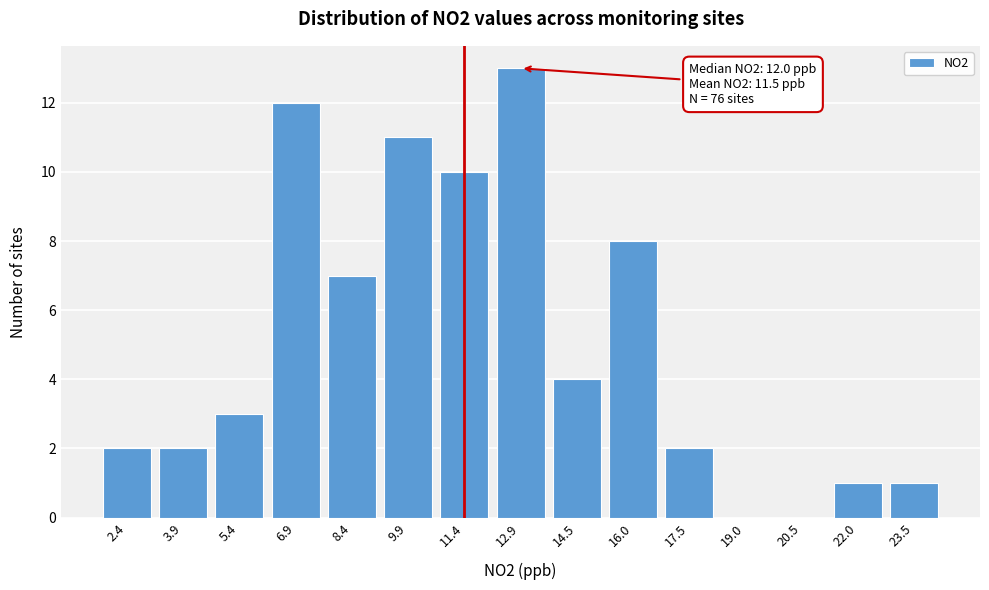

Reading left to right, extract all data points from this chart.

2.4=2	3.9=2	5.4=3	6.9=12	8.4=7	9.9=11	11.4=10	12.9=13	14.5=4	16.0=8	17.5=2	19.0=0	20.5=0	22.0=1	23.5=1